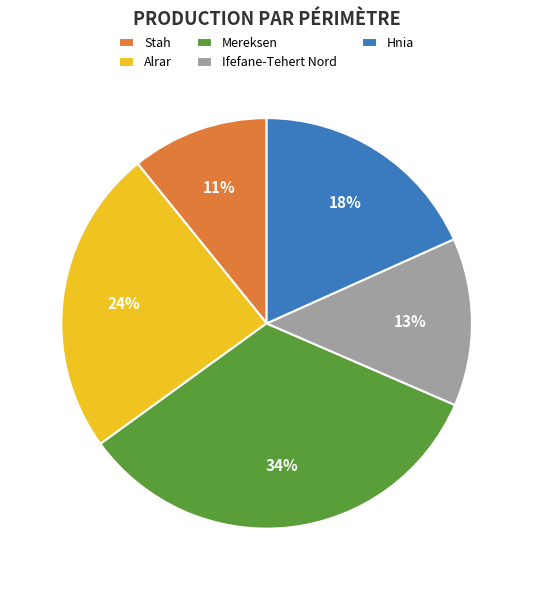

Do Alrar and Mereksen together represent more than half of the pie?

Yes